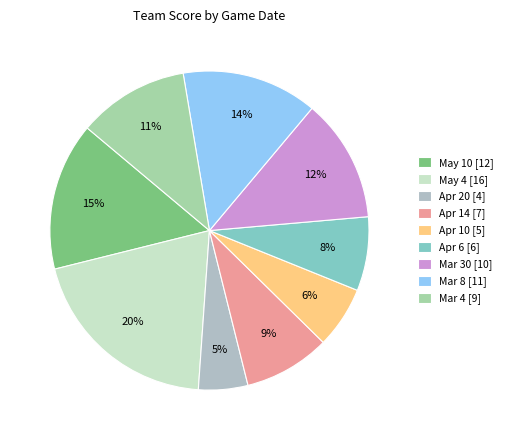

True or false: Mar 4 accounts for 21% of the total.

False